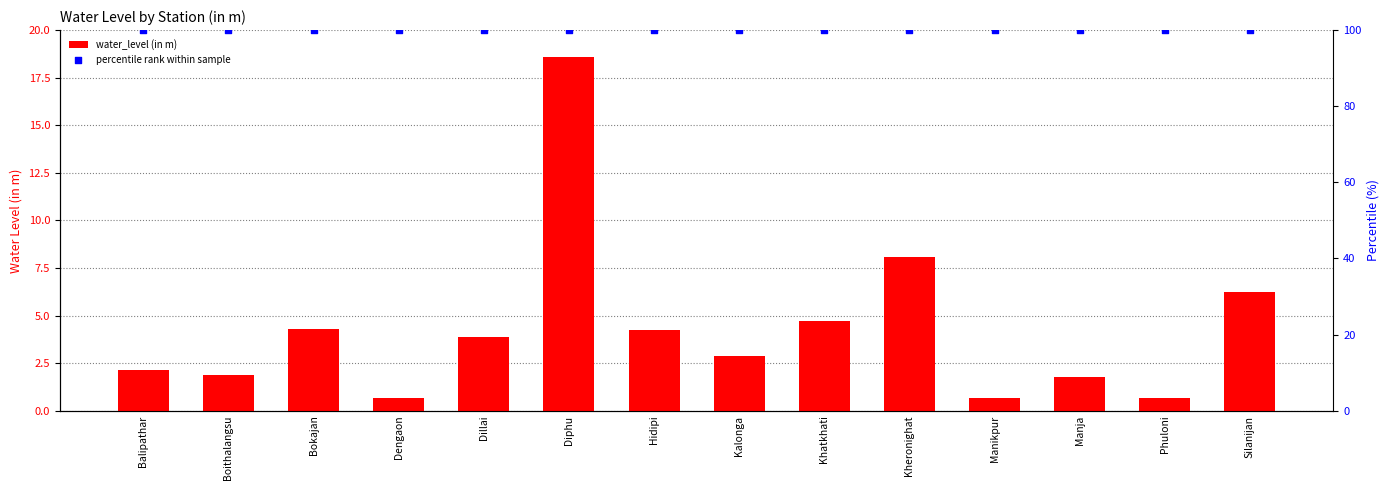

Is the value of percentile rank within sample at Bokajan greater than the value of water_level (in m) at Dillai?

Yes